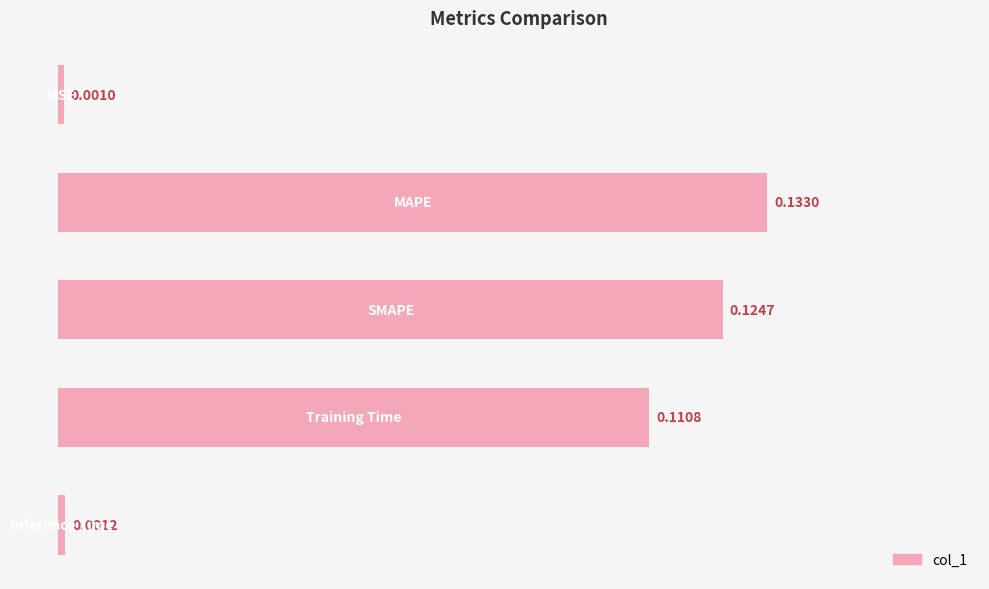

What is the sum of all values?

0.4